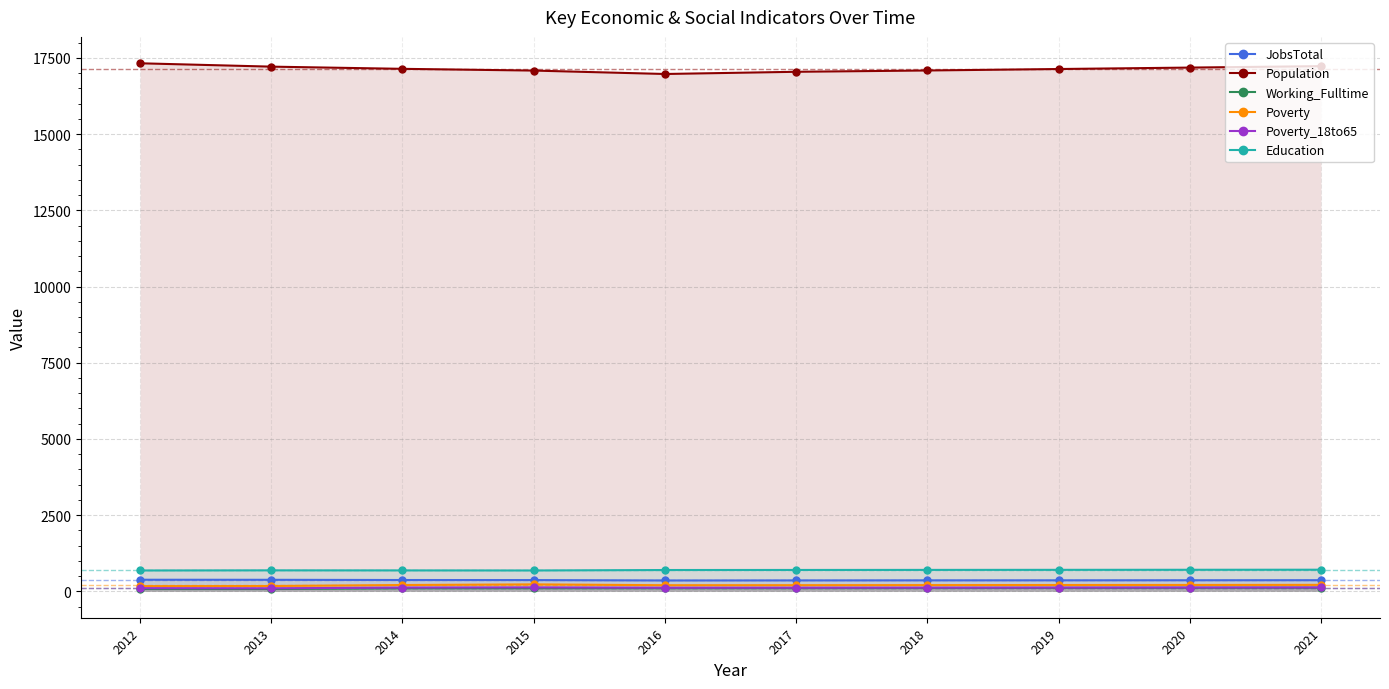

What is the difference between the maximum and minimum values in the Working_Fulltime series?

43